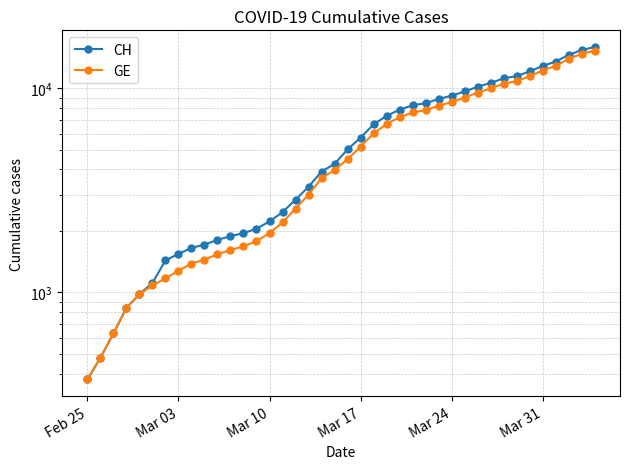

What is the difference between the second highest and minimum values in the CH series?

15000